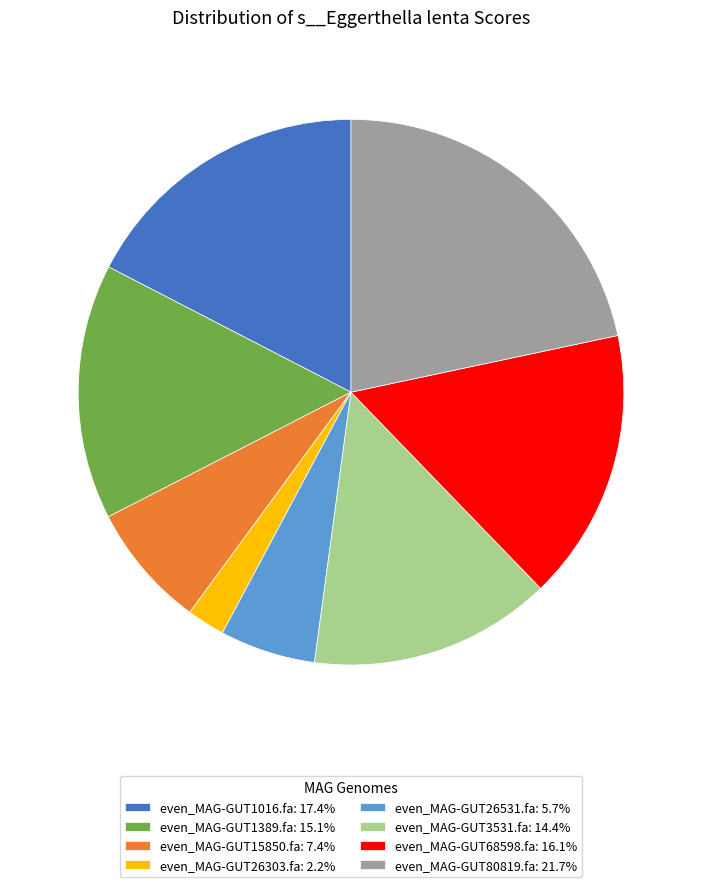

Does even_MAG-GUT1389.fa account for over 50% of the chart?

No